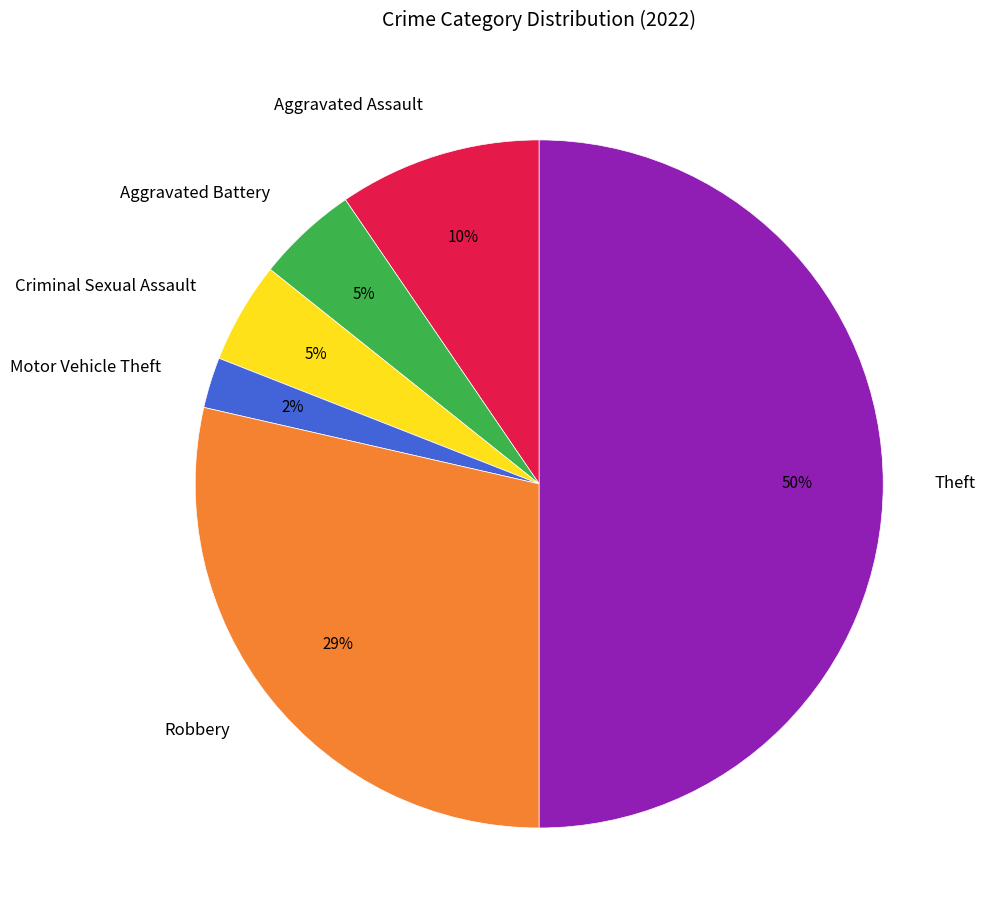

The Aggravated Battery slice represents 5% of the pie. True or false?

True